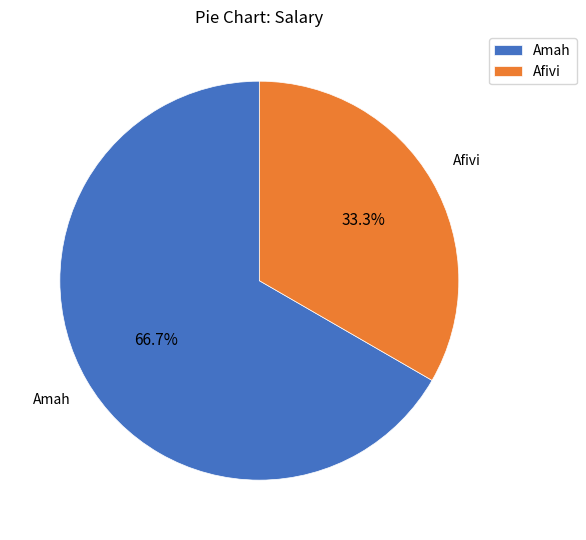

Which has a higher value, Afivi or Amah?

Amah